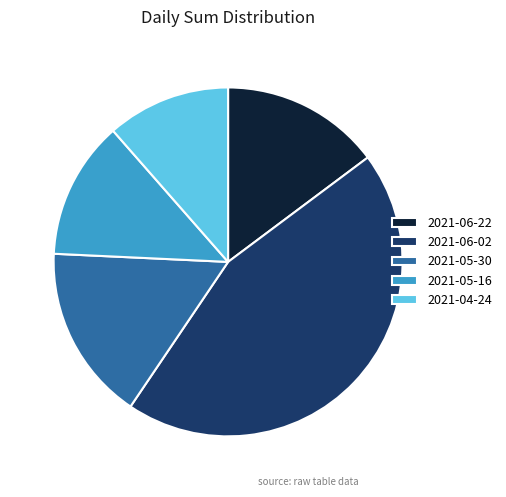

Approximately how many times larger is the value at 2021-05-30 compared to 2021-06-22?

1.1